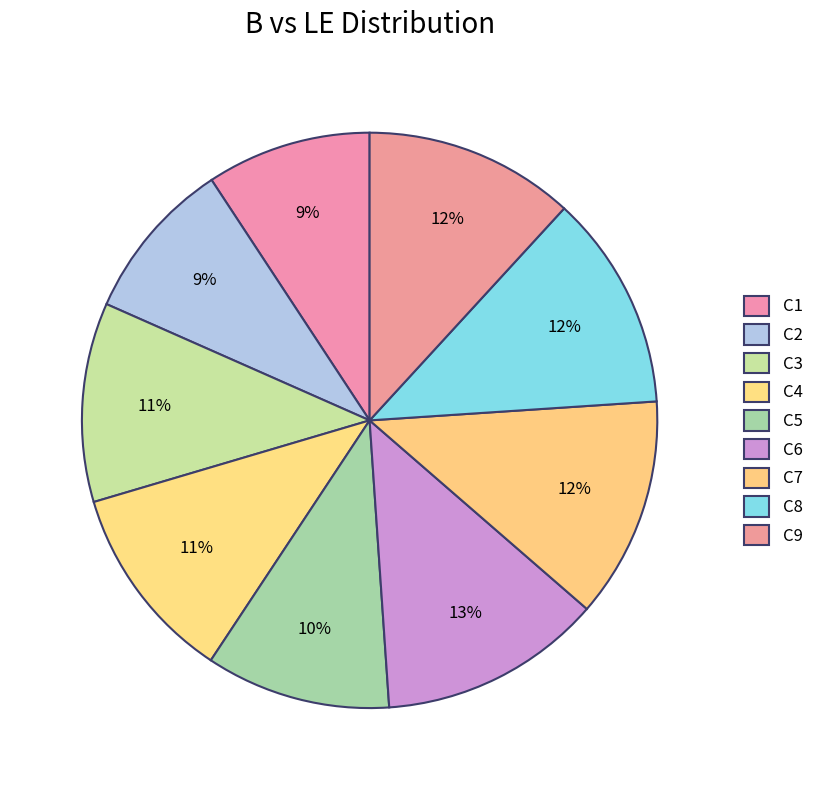

Which slice is the largest?

C6